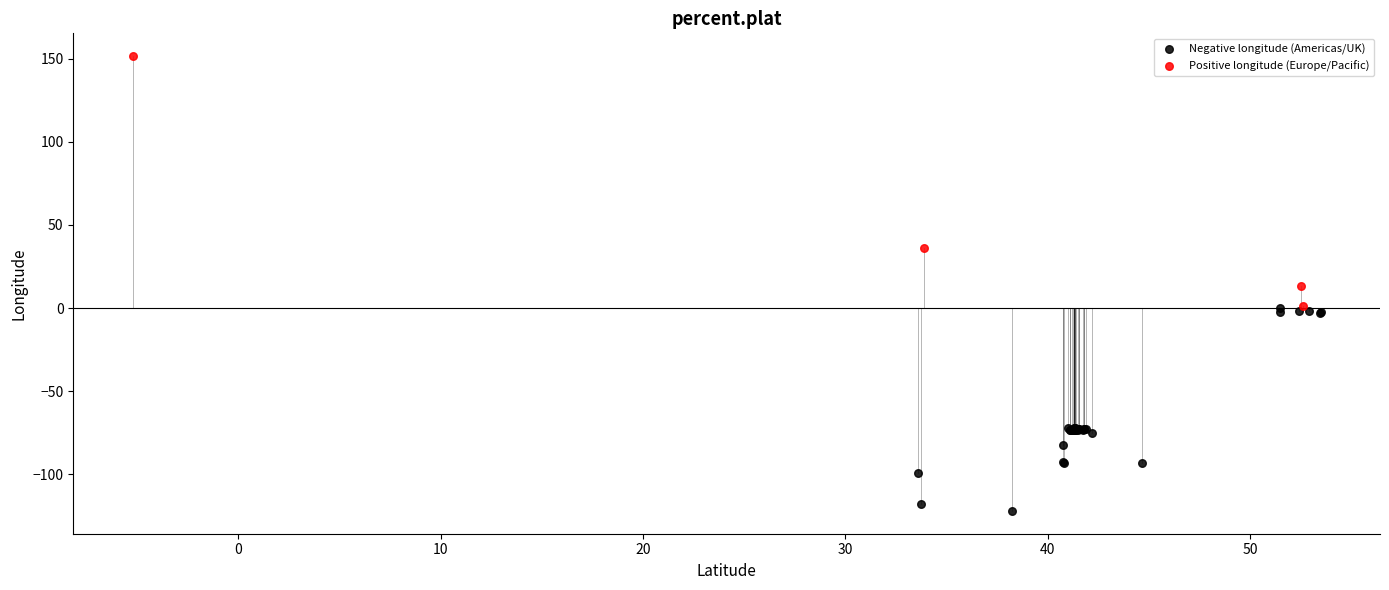

Which series contains the lowest Y value?

Negative longitude (Americas/UK)